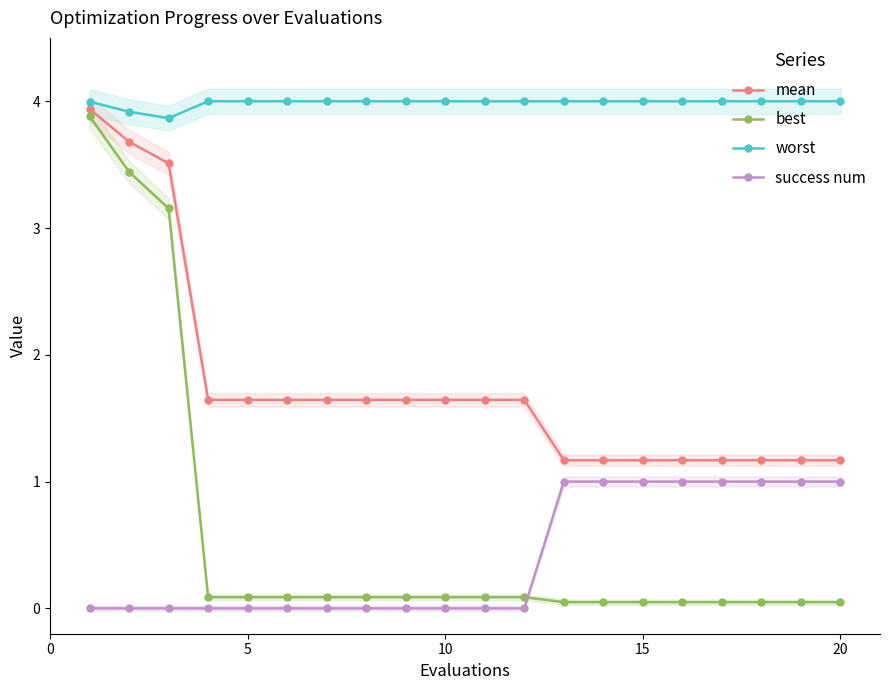

True or false: success num and worst intersect in this chart.

False